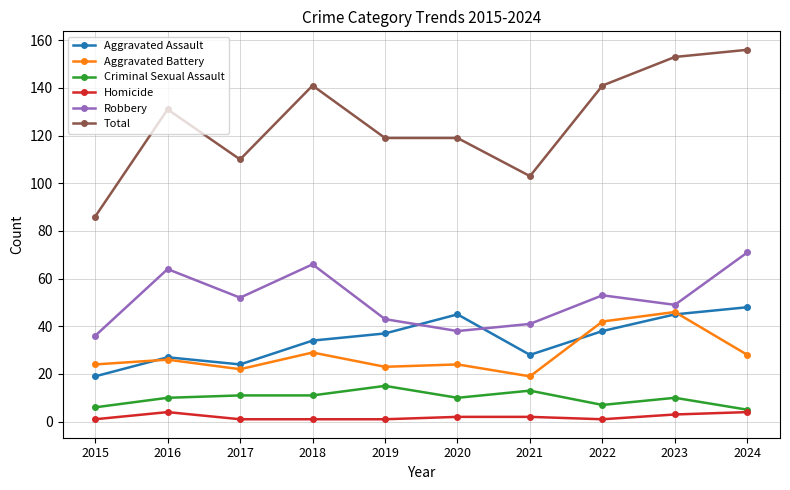

Is the value of Total at 2019 greater than the value of Criminal Sexual Assault at 2022?

Yes